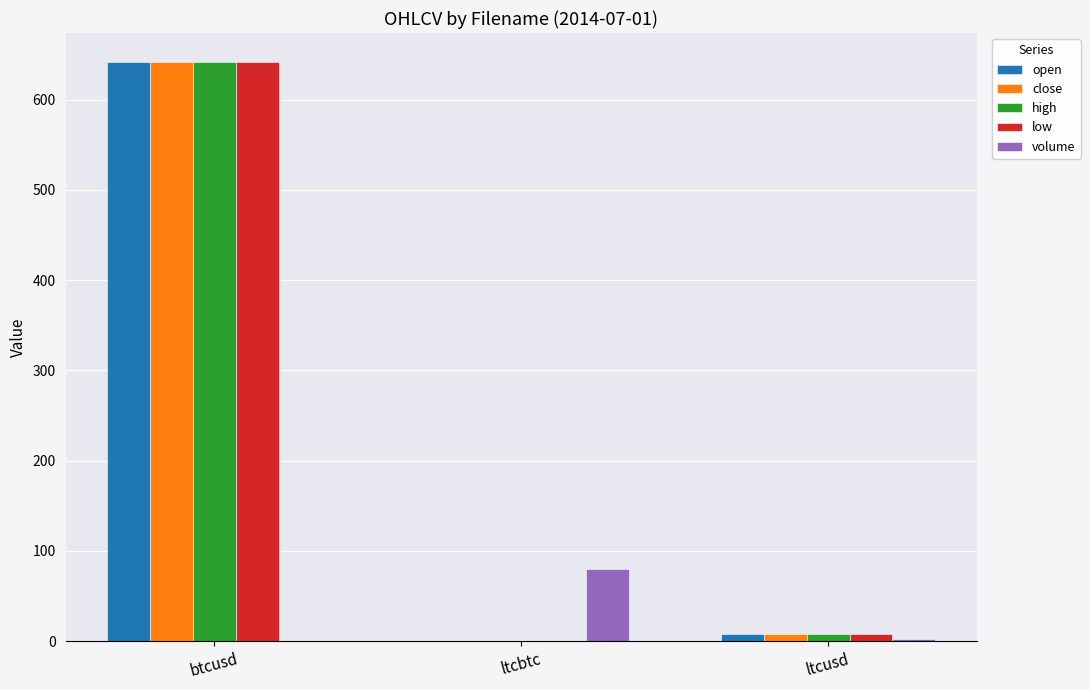

The open series shows 641.8 at btcusd. True or false?

True